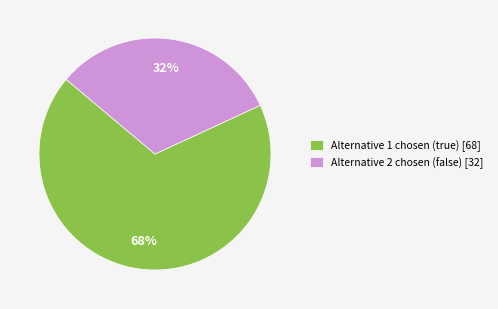

Which category has the biggest portion of the pie?

Alternative 1 chosen (true) [68]